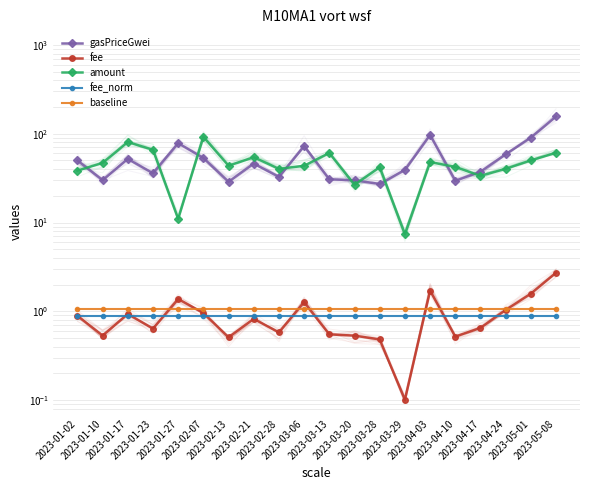

Reading right to left, transcribe all the data shown in this chart.

gasPriceGwei: 156.8	90.5	58.8	37.3	29.5	96.9	39.1	27.2	29.9	30.7	72.7	32.6	46.1	28.7	53.3	78.4	35.9	52.0	30.0	50.0
fee: 2.7	1.6	1.0	0.7	0.5	1.7	0.1	0.5	0.5	0.5	1.3	0.6	0.8	0.5	1.0	1.4	0.6	0.9	0.5	0.9
amount: 61.0	50.1	40.3	33.5	42.3	48.0	7.4	41.9	26.6	60.8	43.5	40.2	54.3	43.6	92.6	11.0	65.9	80.6	47.0	38.4
fee_norm: 0.9	0.9	0.9	0.9	0.9	0.9	0.9	0.9	0.9	0.9	0.9	0.9	0.9	0.9	0.9	0.9	0.9	0.9	0.9	0.9
baseline: 1.1	1.1	1.1	1.1	1.1	1.1	1.1	1.1	1.1	1.1	1.1	1.1	1.1	1.1	1.1	1.1	1.1	1.1	1.1	1.1